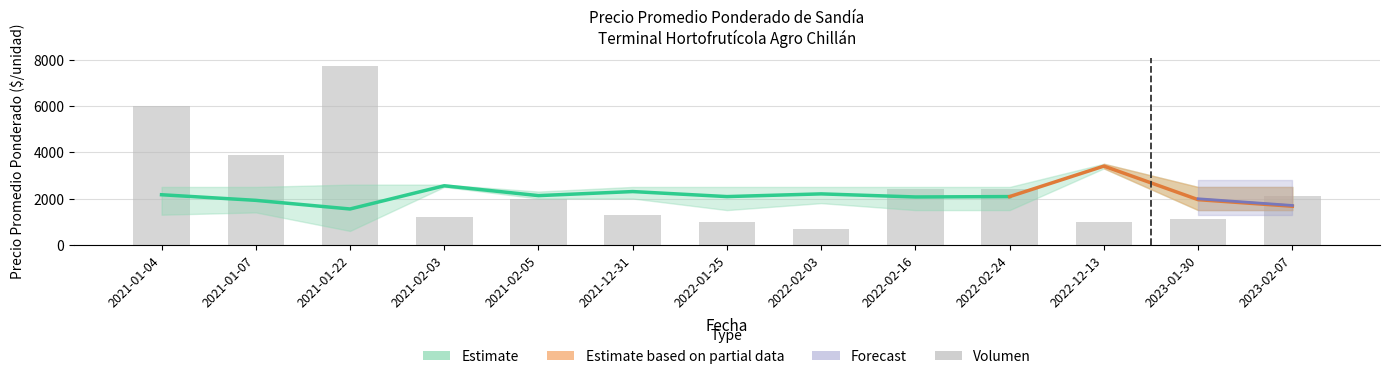

Which has a higher value, 2023-01-30 or 2022-01-25?

2022-01-25